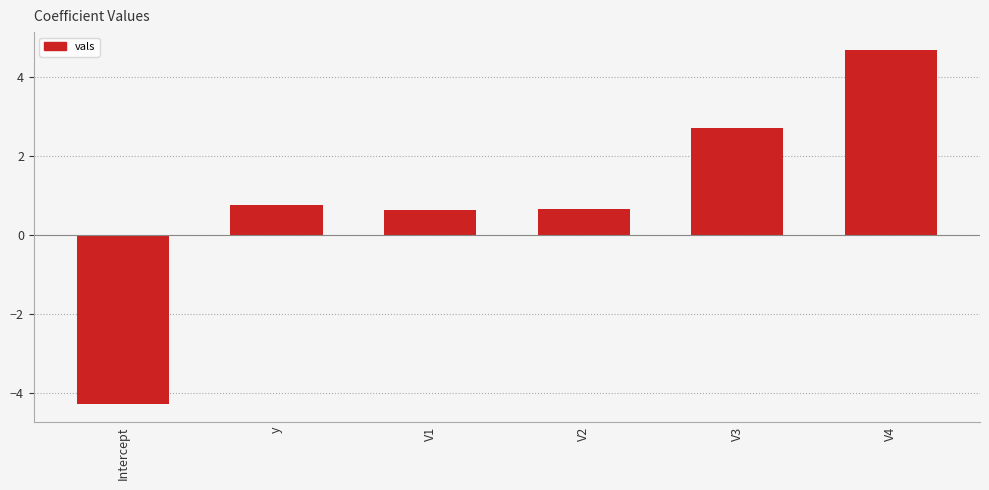

What is the maximum value shown in the chart?

4.7